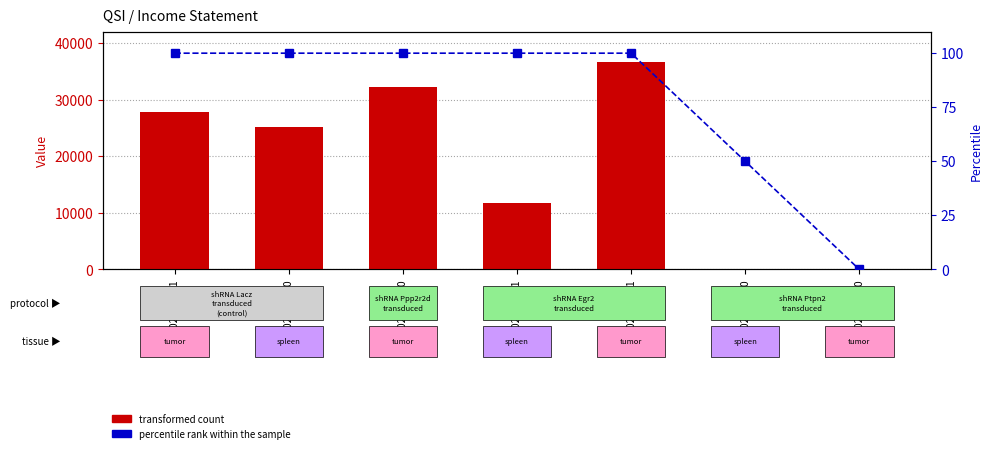

Reading right to left, transcribe all the data shown in this chart.

transformed count: 2020-06-30=0	2020-09-30=100	2020-12-31=36700	2021-03-31=11800	2021-06-30=32200	2021-09-30=25200	2021-12-31=27800
percentile rank within the sample: 2020-06-30=0	2020-09-30=50	2020-12-31=100	2021-03-31=100	2021-06-30=100	2021-09-30=100	2021-12-31=100